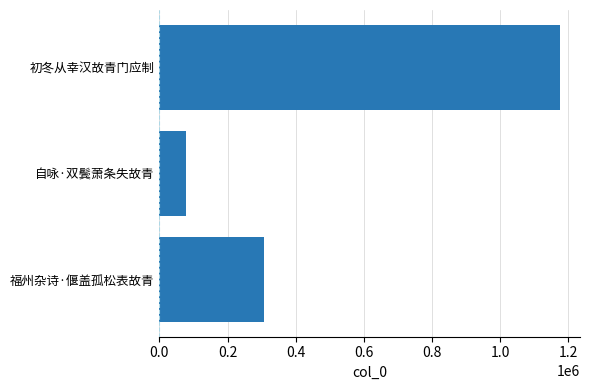

List the labels in order of value, smallest first.

自咏·双鬓萧条失故青, 福州杂诗·偃盖孤松表故青, 初冬从幸汉故青门应制